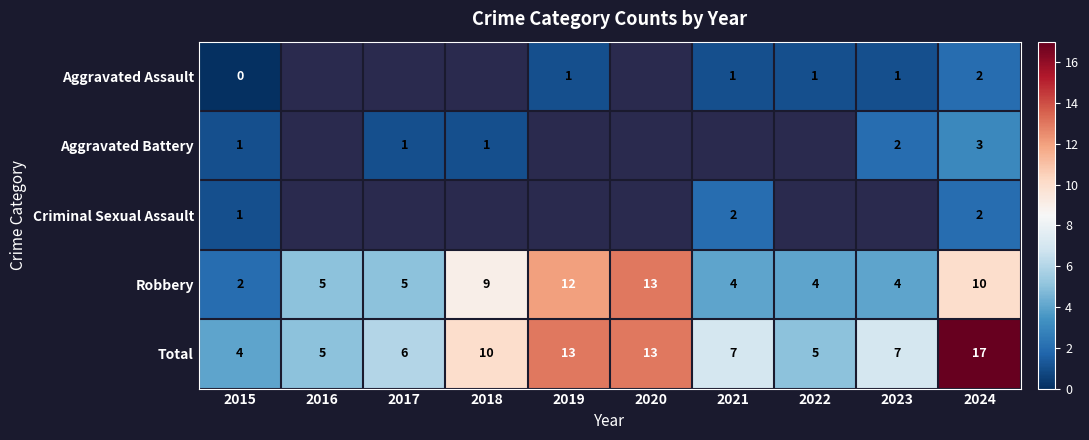

At which category is the sum across all series the highest?

2024